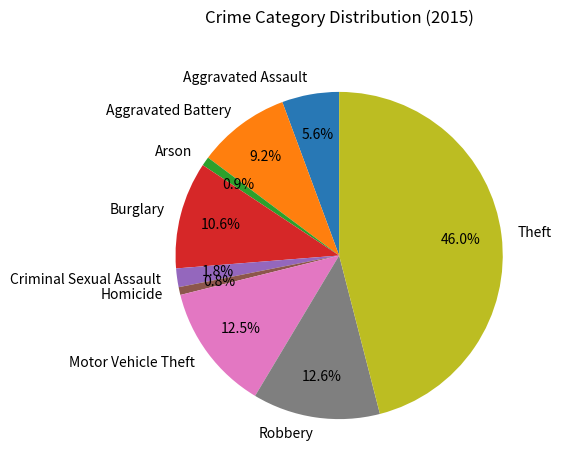

Is there any slice that represents more than half of the pie?

No